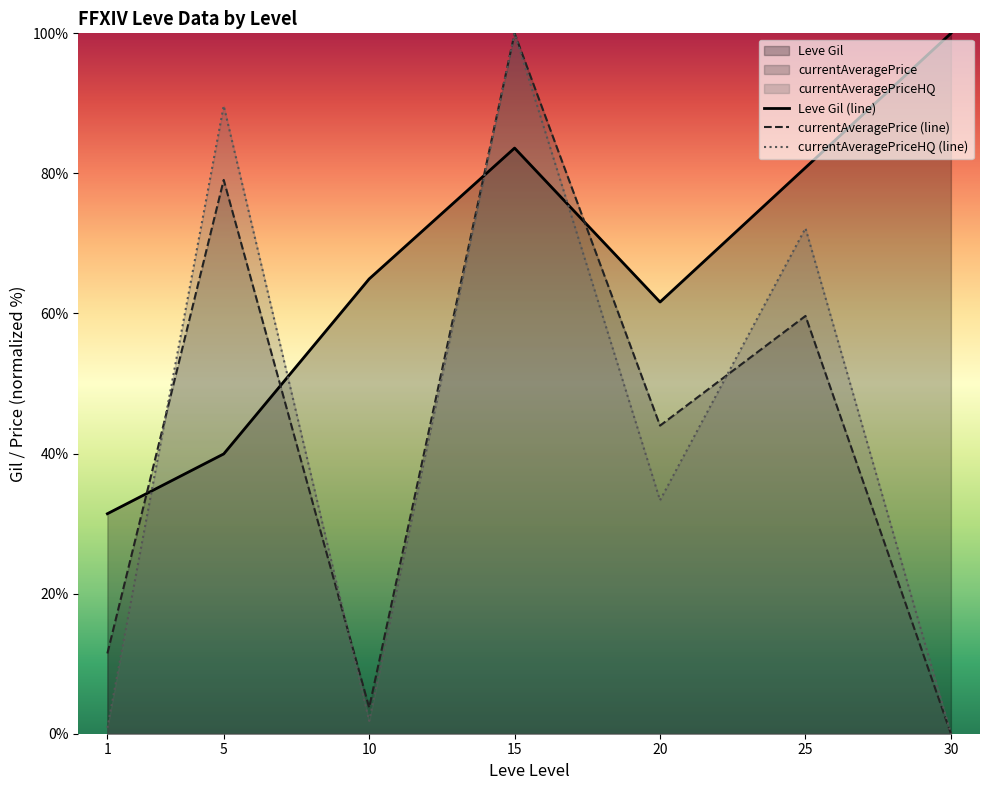

Which label corresponds to the smallest value in the chart?

30